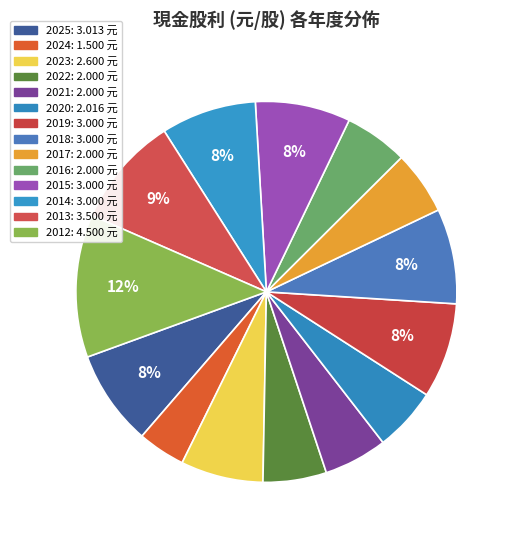

What is the largest slice in the pie chart?

2012